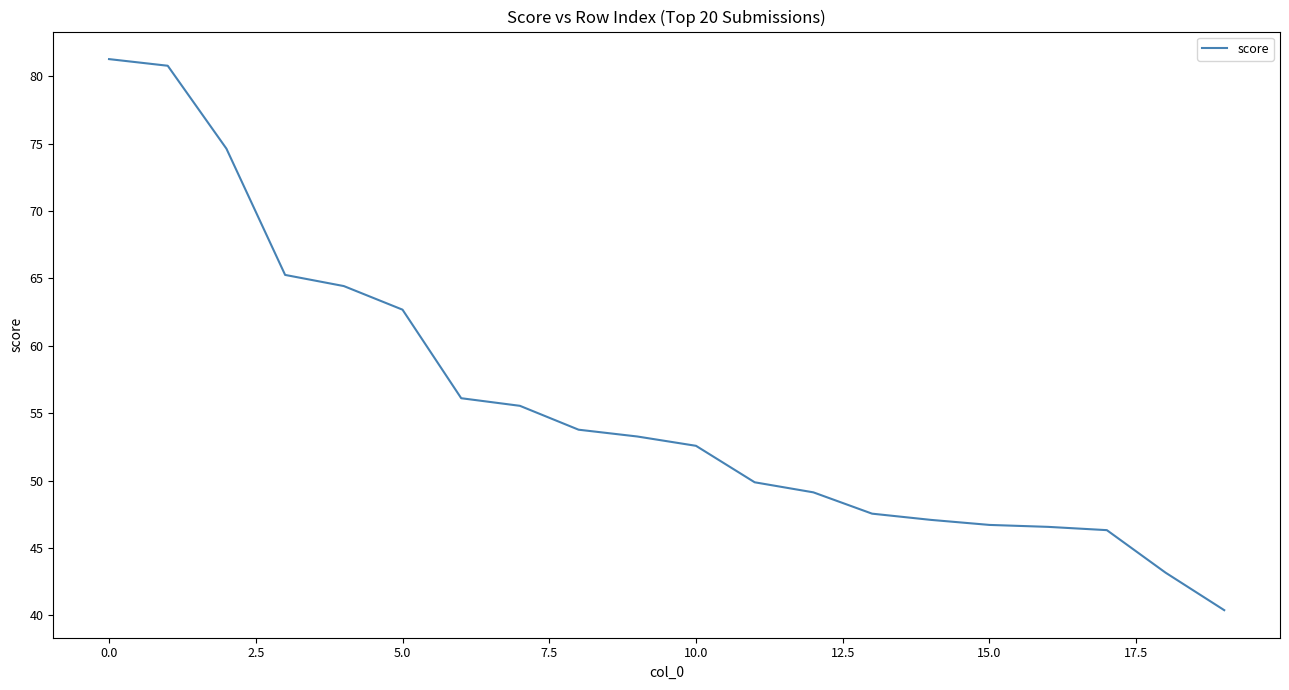

Does the chart have visible grid lines?

No